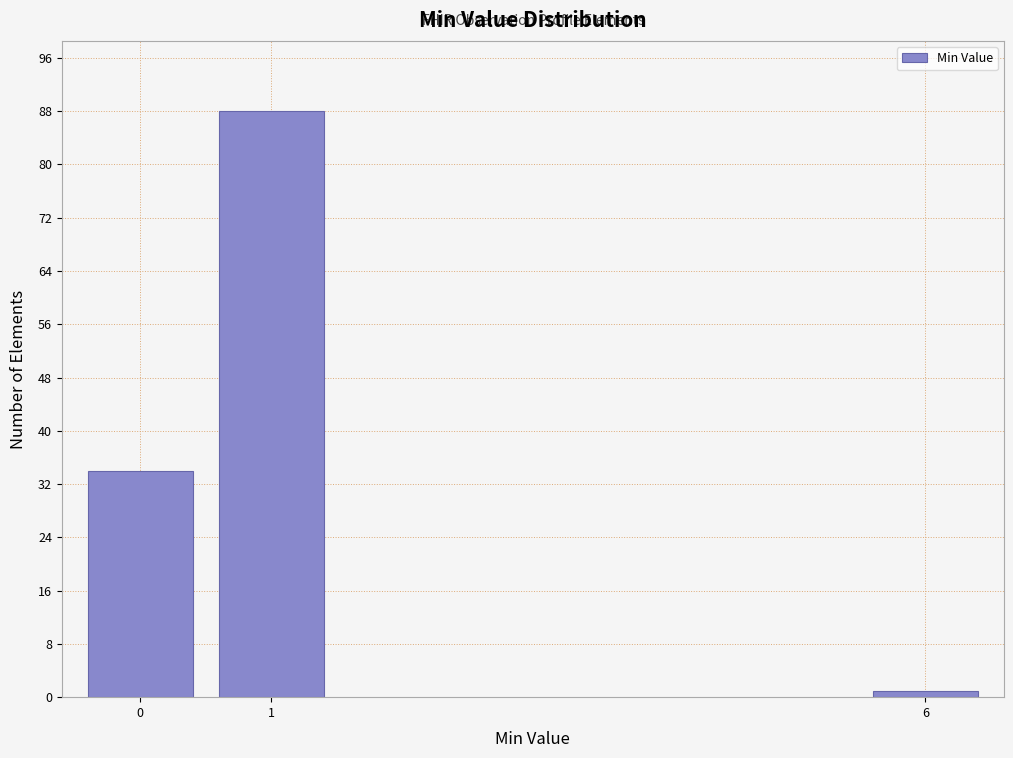

Reading right to left, extract all data points from this chart.

6=1	1=88	0=34